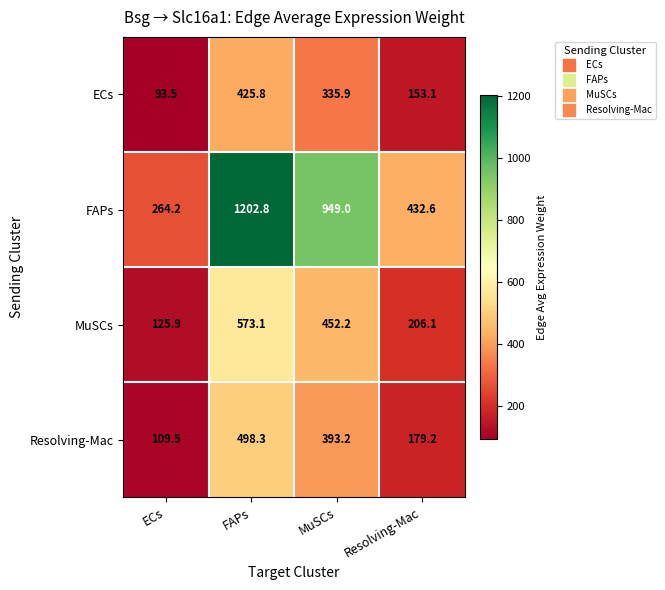

What is the greatest value displayed?

1202.8